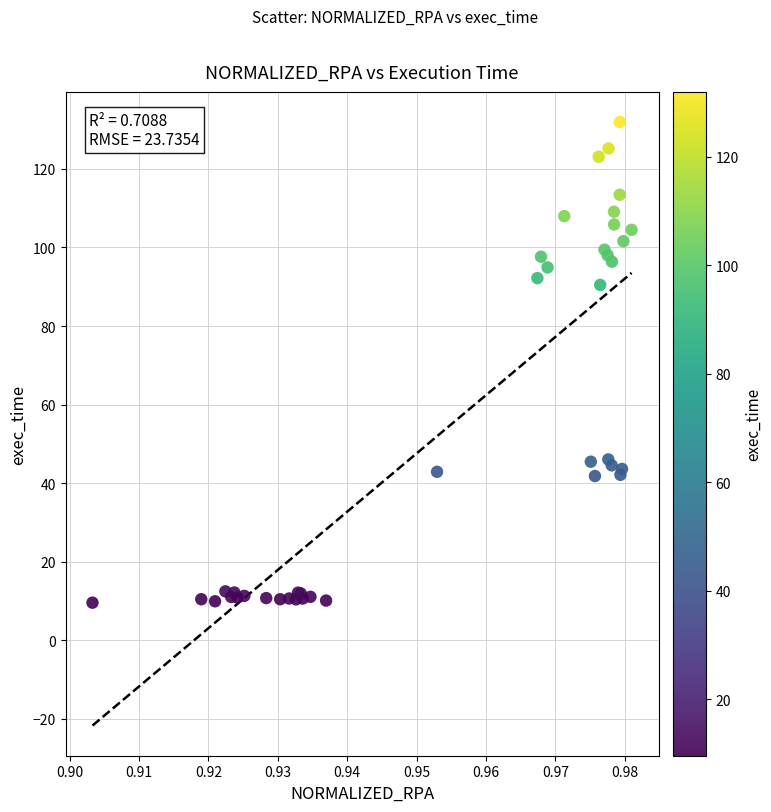

What Y value in the scatter plot is closest to 70?

90.5